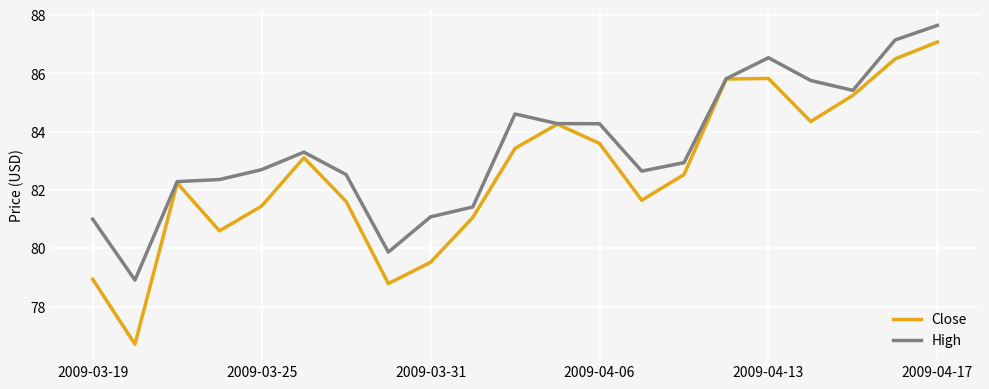

Does the chart display data point markers on the line(s)?

No